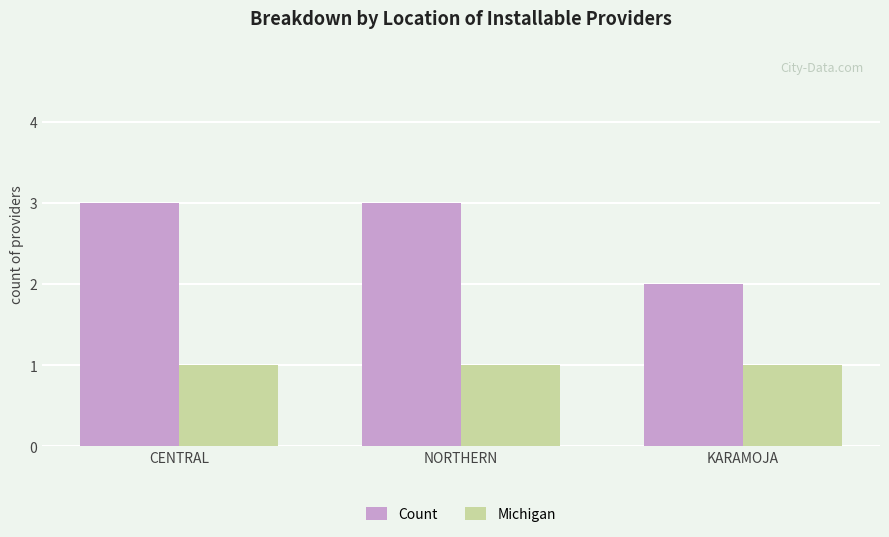

What value does the Count series have at CENTRAL?

3